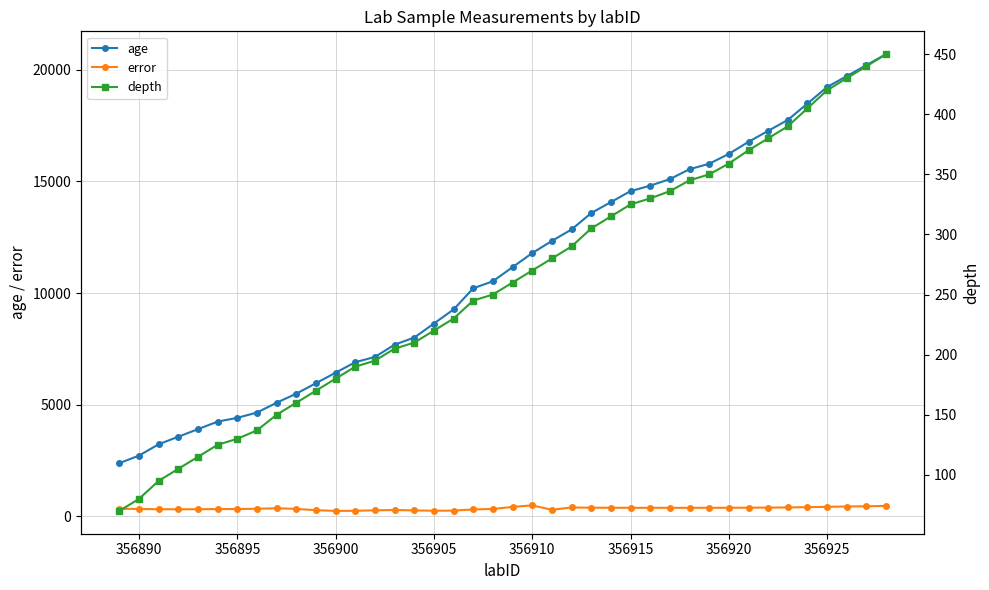

Reading right to left, what are all the values shown in this chart?

age: 20702.0	20211.0	19720.0	19229.0	18492.0	17756.0	17265.0	16774.0	16234.0	15792.0	15547.0	15105.0	14810.0	14565.0	14074.0	13583.0	12847.0	12334.0	11790.0	11159.0	10528.0	10212.0	9265.0	8634.0	8003.0	7687.0	7136.0	6901.0	6431.0	5960.0	5490.0	5085.0	4645.0	4408.0	4239.0	3901.0	3562.0	3224.0	2716.0	2378.0
error: 459.5	446.0	433.5	421.5	405.5	392.0	386.0	382.0	378.0	376.0	375.5	375.5	376.0	376.5	378.5	381.5	391.0	289.0	485.0	417.0	325.0	302.5	251.5	244.0	260.5	276.0	264.0	242.5	238.5	268.5	328.5	356.0	332.5	323.5	318.5	312.0	310.0	313.0	324.0	335.5
depth: 450.0	440.0	430.0	420.0	405.0	390.0	380.0	370.0	359.0	350.0	345.0	336.0	330.0	325.0	315.0	305.0	290.0	280.0	270.0	260.0	250.0	245.0	230.0	220.0	210.0	205.0	195.0	190.0	180.0	170.0	160.0	150.0	137.0	130.0	125.0	115.0	105.0	95.0	80.0	70.0